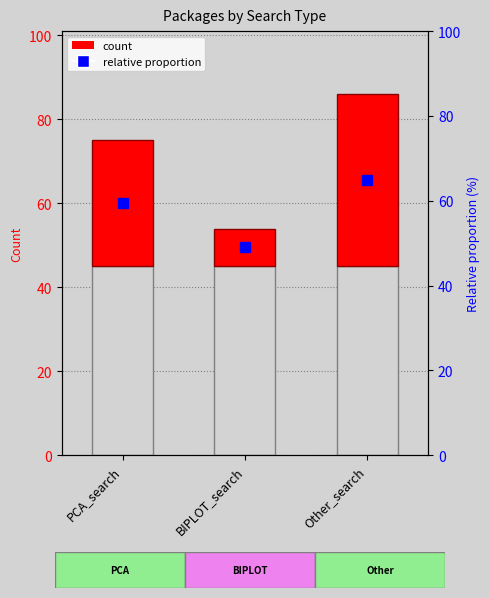

What is the label of the 3rd bar from the left?

Other_search